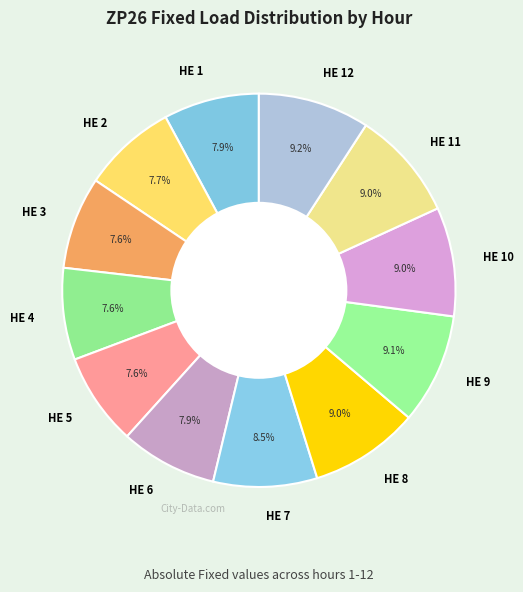

What percentage is the HE 10 slice, to the nearest percent?

9%